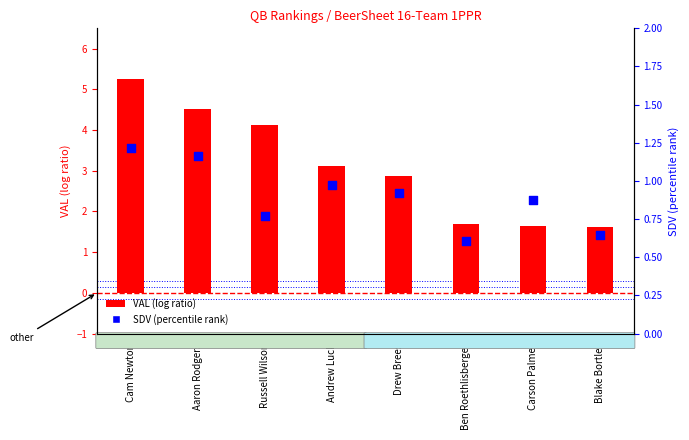

What are all the series names shown in the legend?

VAL (log ratio), SDV (percentile rank)